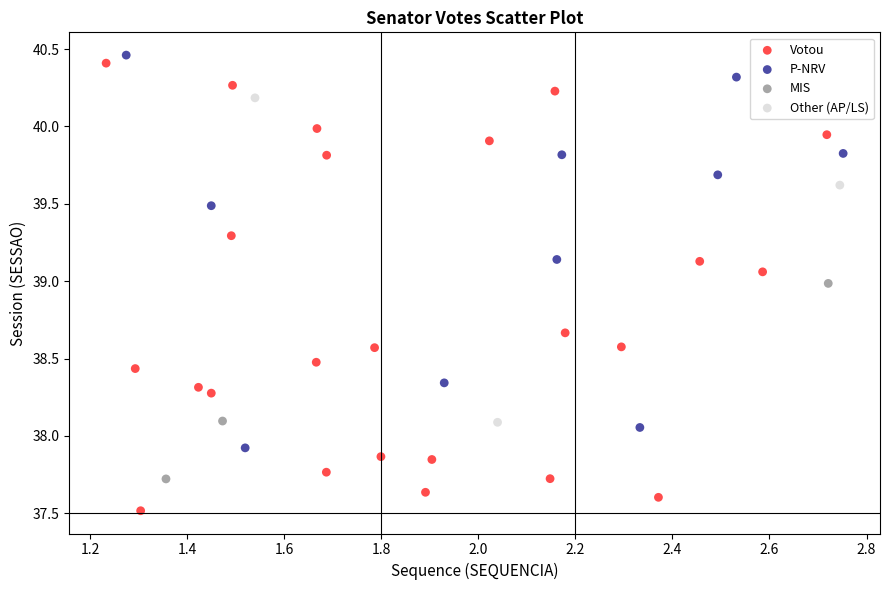

Which series has the widest spread of Y values?

Votou